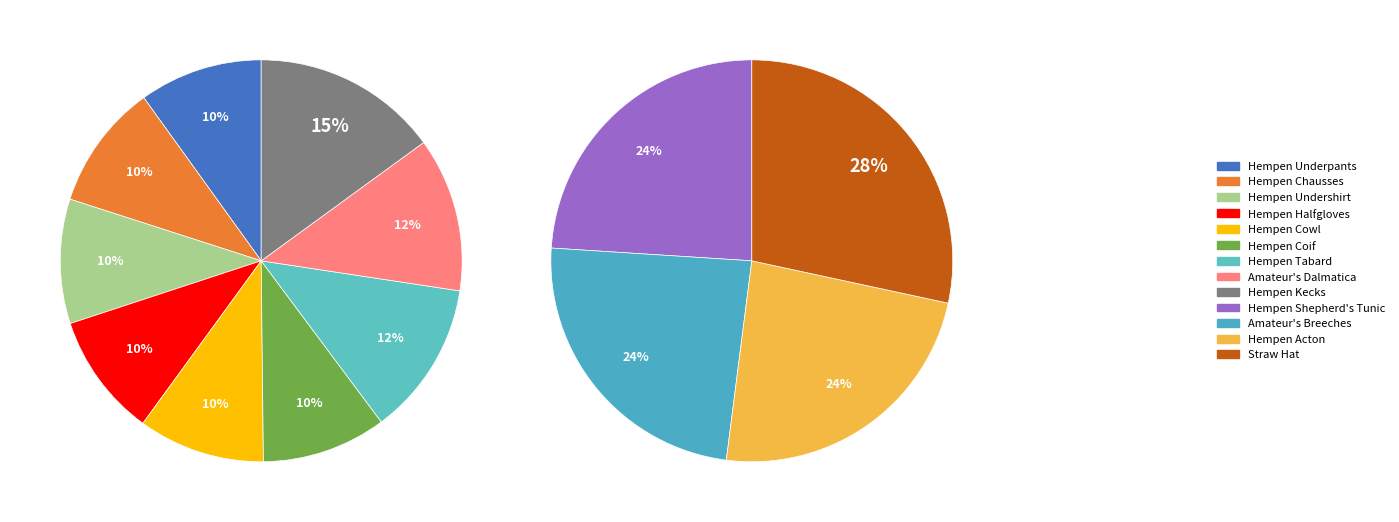

Which has a higher value, Amateur's Dalmatica or Hempen Tabard?

Amateur's Dalmatica